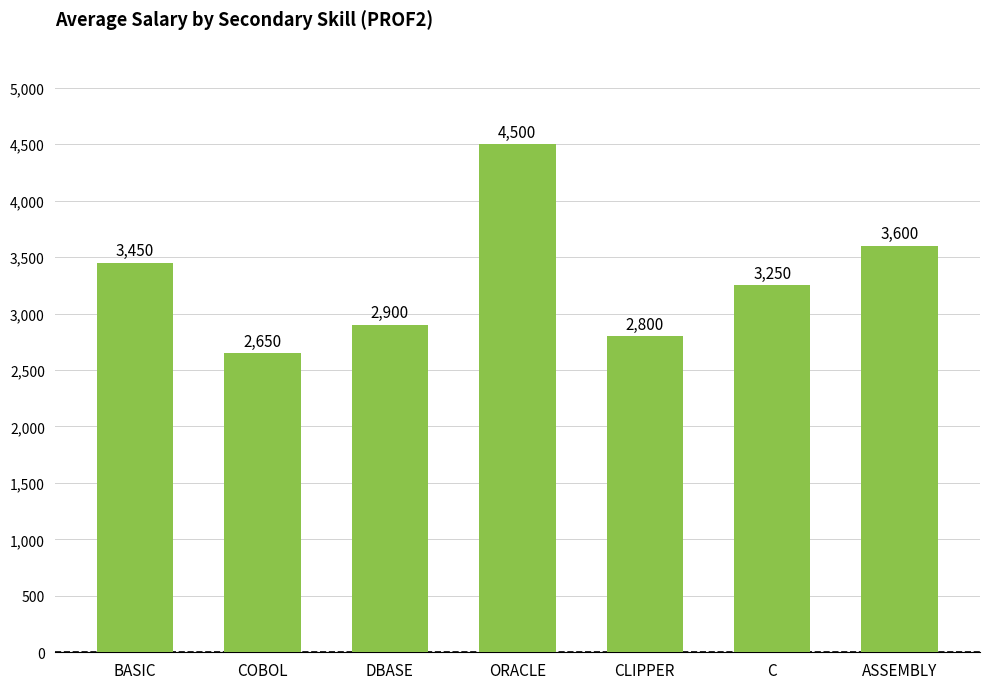

Reading left to right, what are all the values shown in this chart?

3450	2650	2900	4500	2800	3250	3600